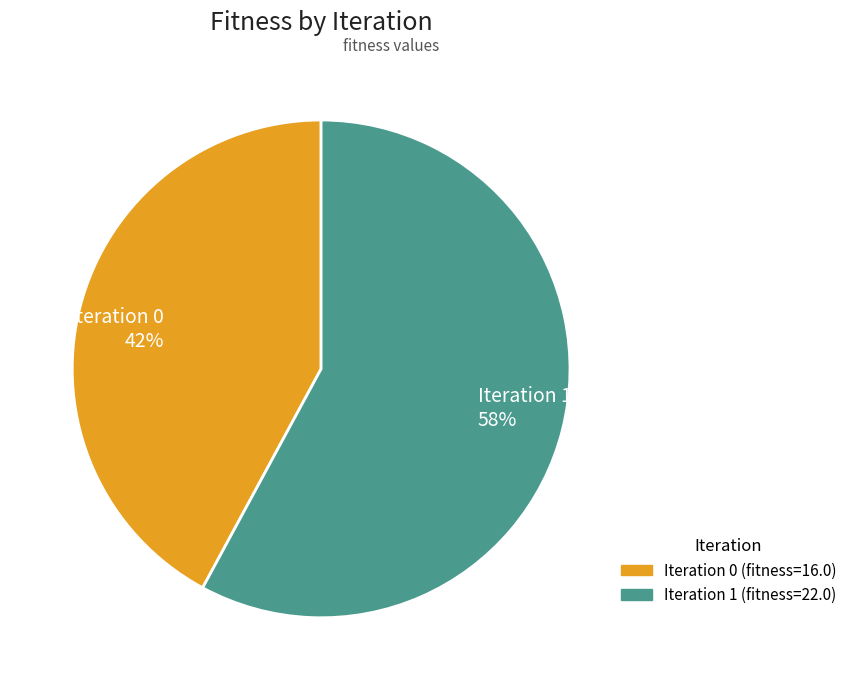

Which category has the biggest portion of the pie?

Iteration 1 58%